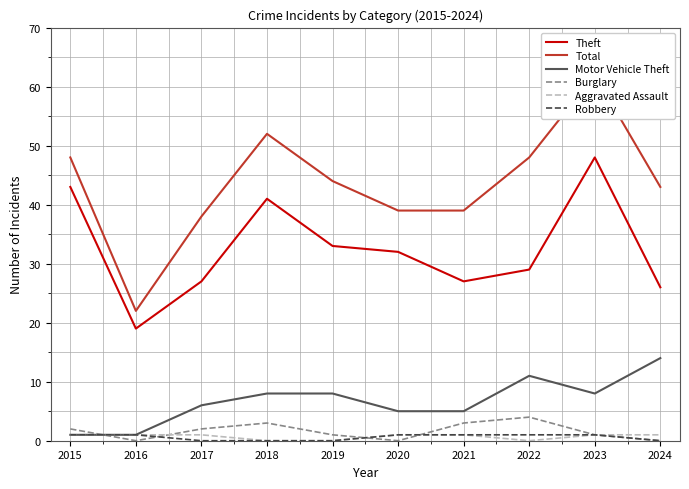

How many times do Burglary and Robbery cross each other?

4